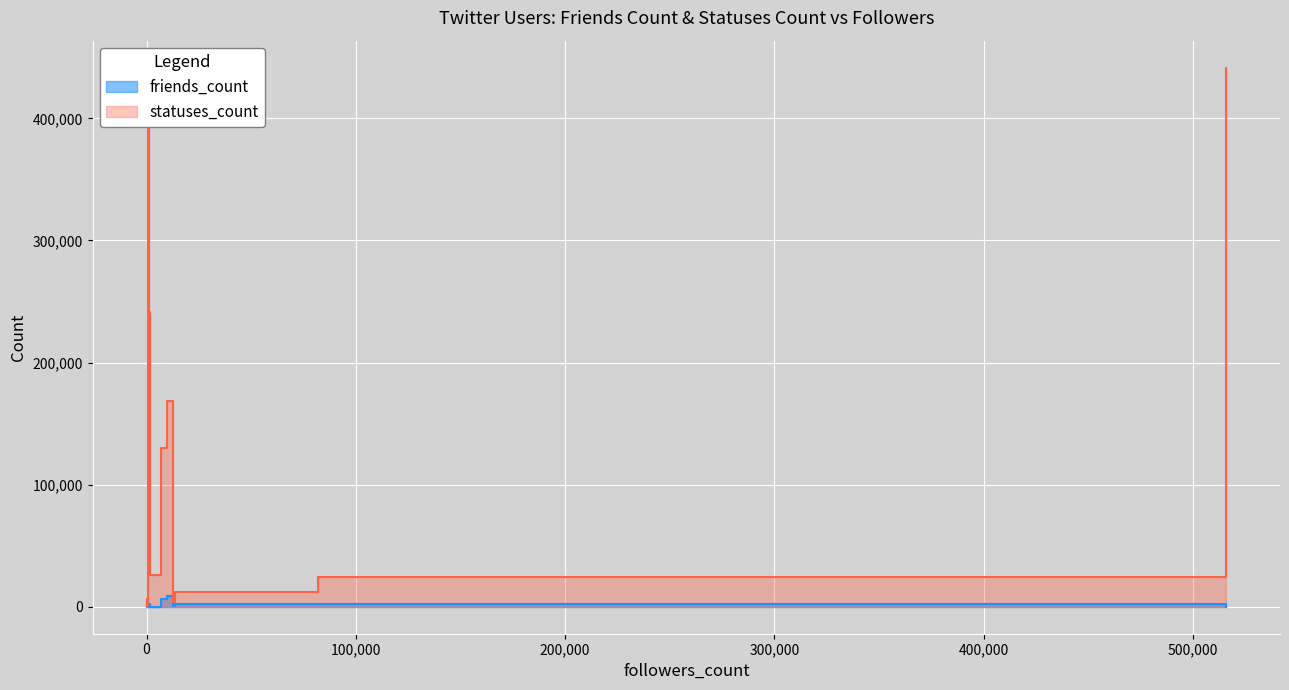

What is the difference between the friends_count values at 42 and 308?

1160